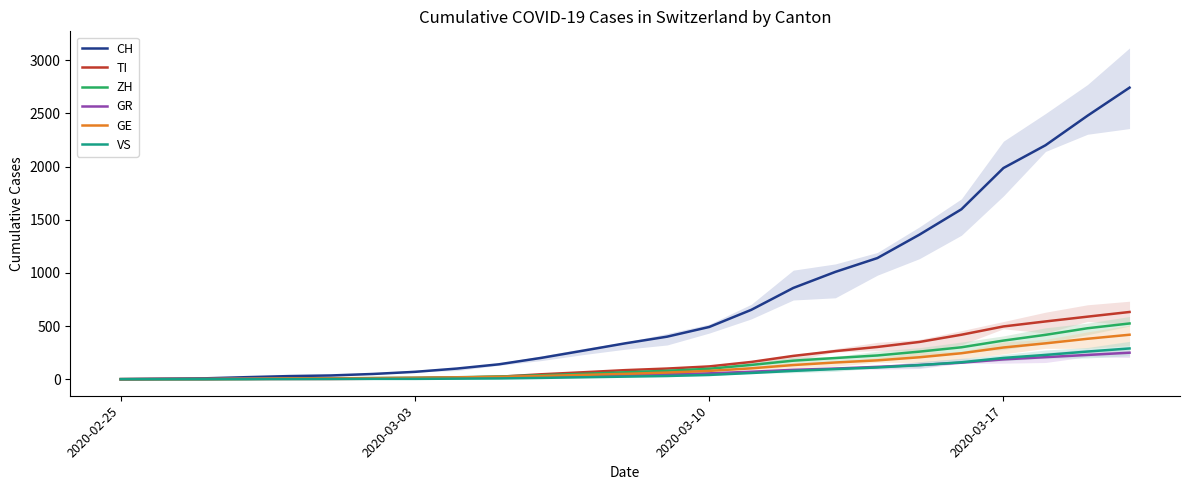

True or false: VS and GE intersect in this chart.

False